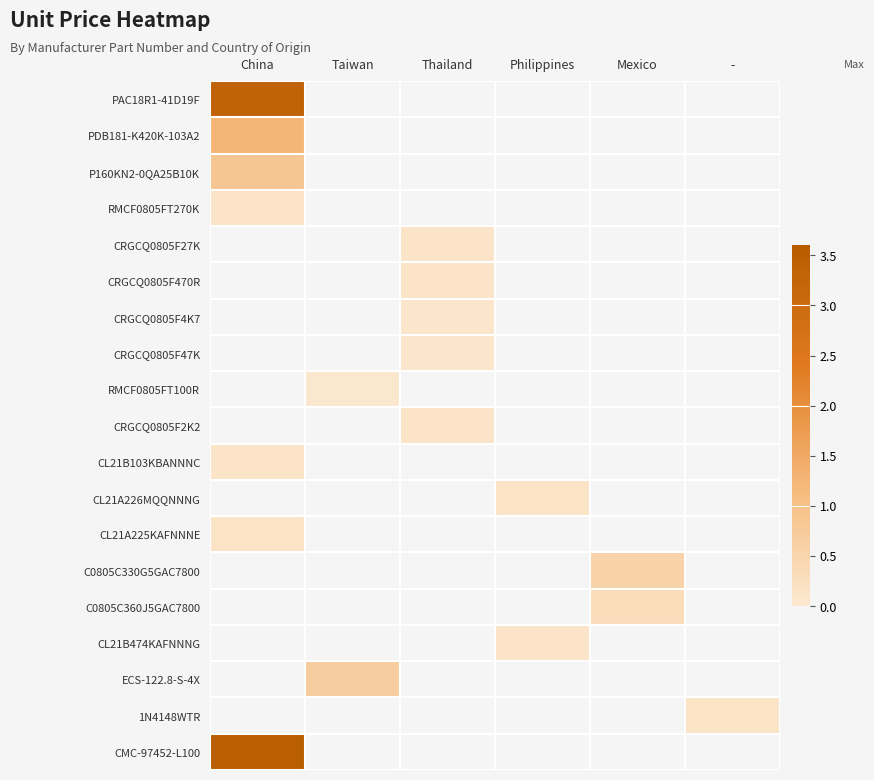

Is it true that RMCF0805FT100R equals 0.0 at Taiwan?

True